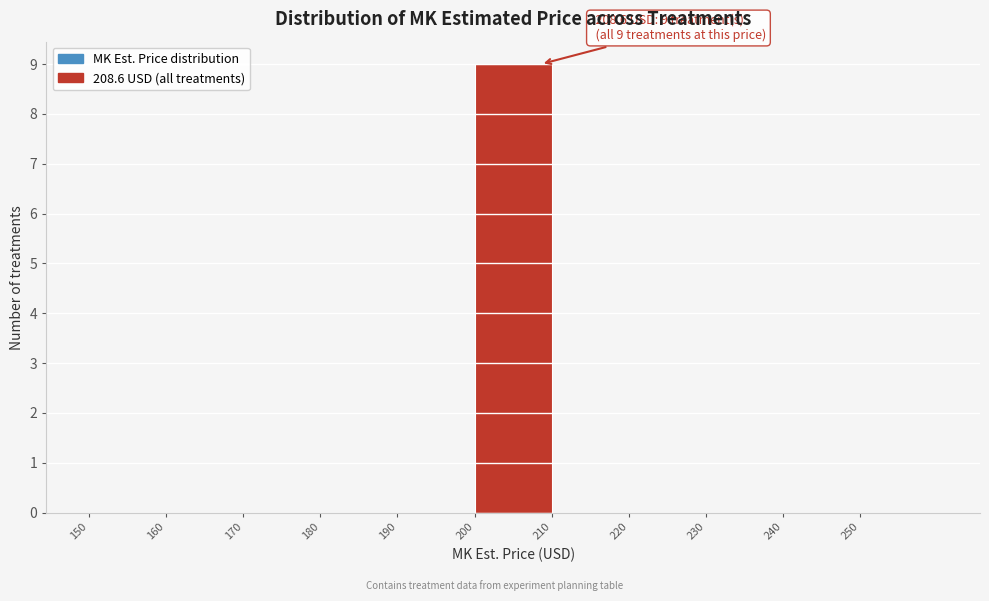

Over which range of the x-axis is the bar tallest?

200 to 210